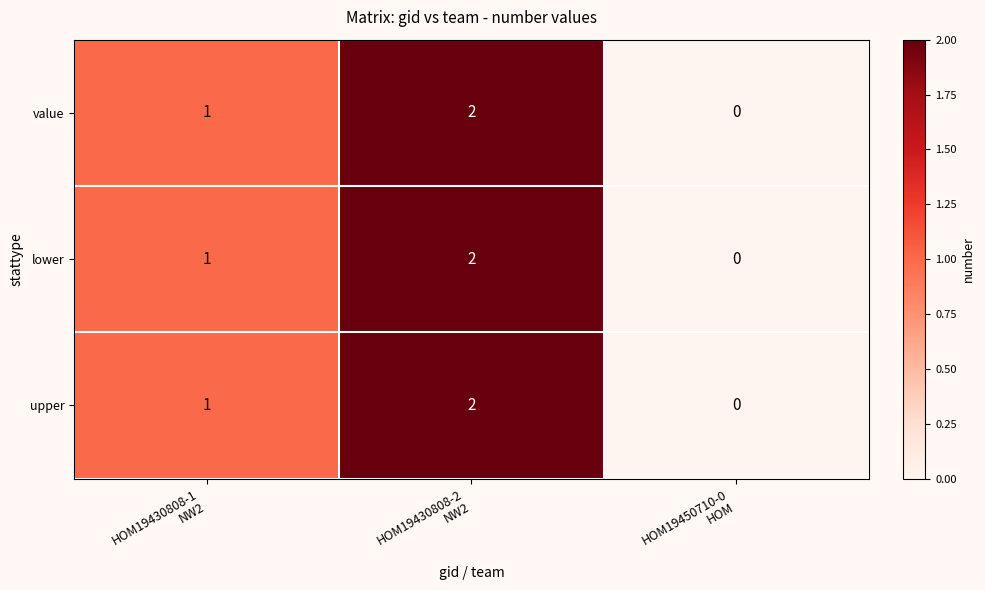

Count the lower values in the range 0 to 2.

3